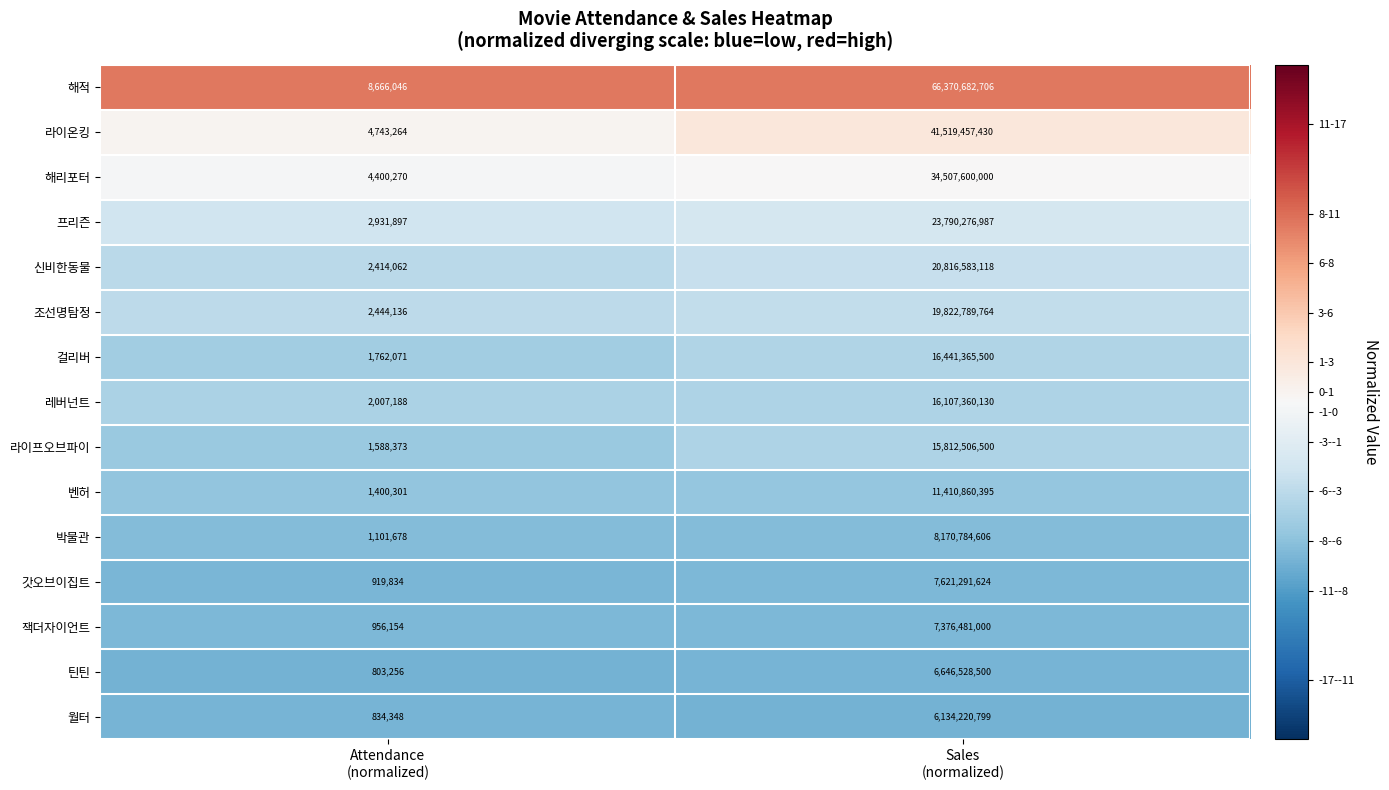

Count the number of categories in the chart.

2